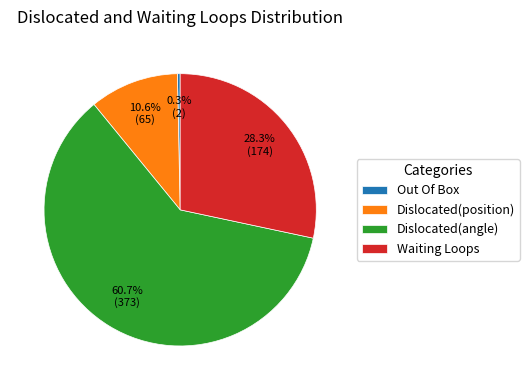

What is the total percentage of Out Of Box and Dislocated(position)?

10.9%